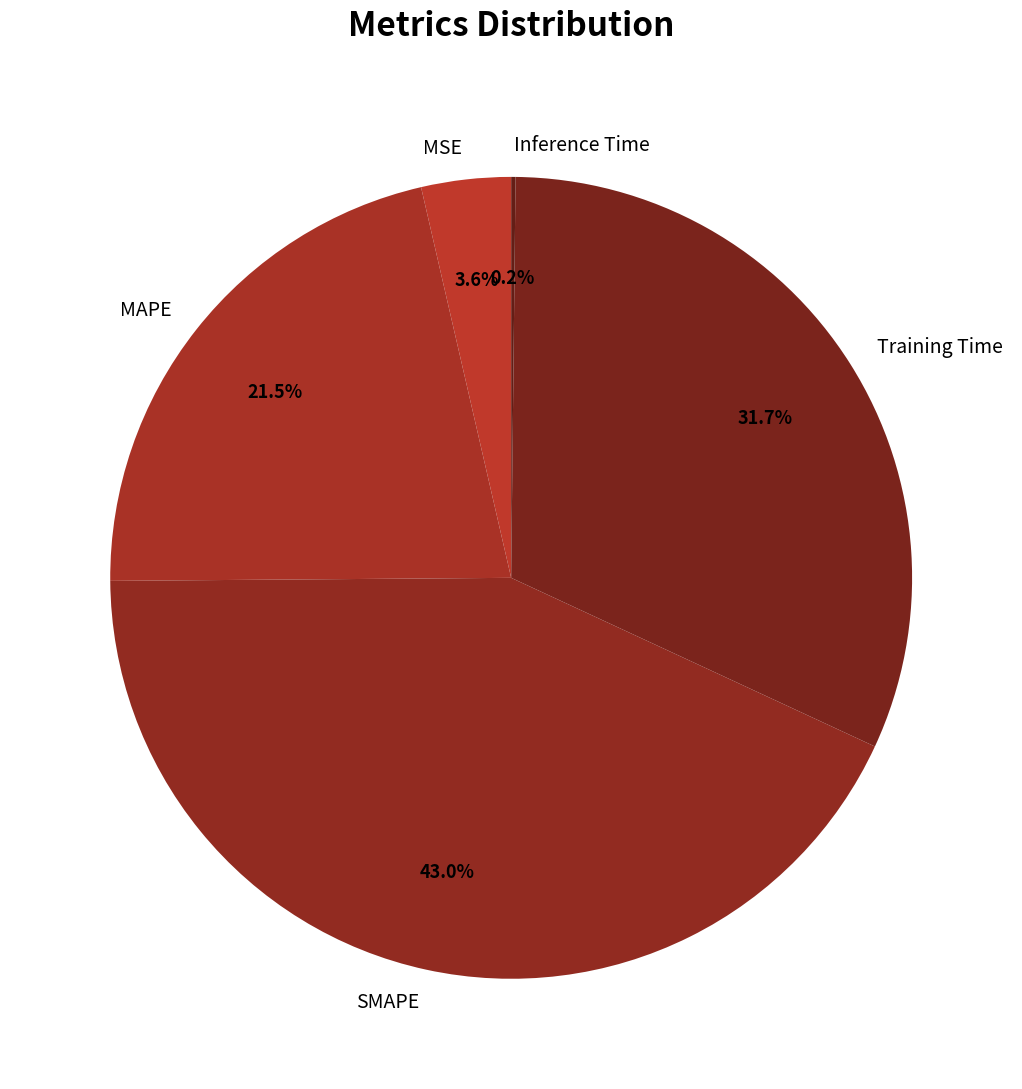

Which category has the biggest portion of the pie?

SMAPE